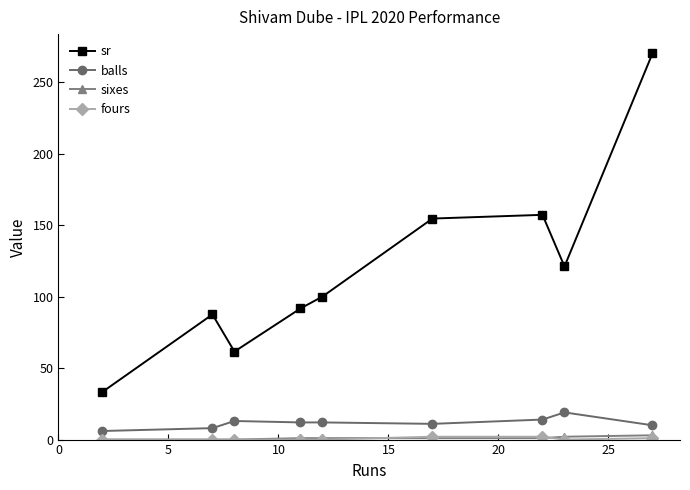

Which series has the widest spread of values?

sr